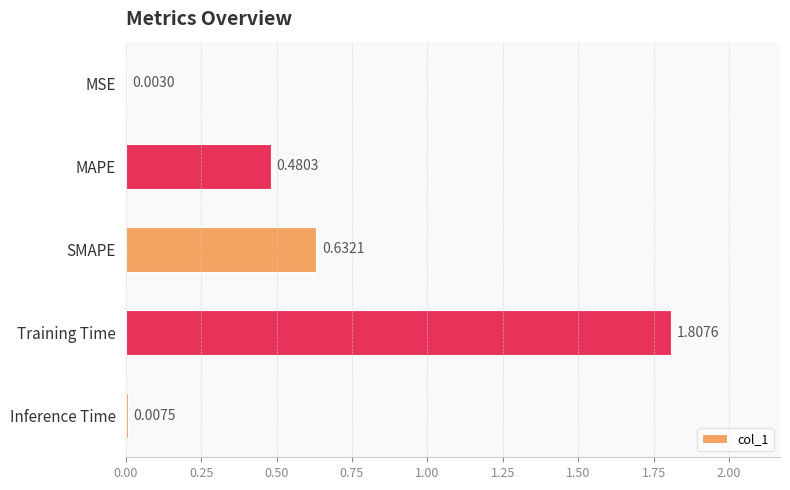

Where is the data nearest to the value 0?

MSE